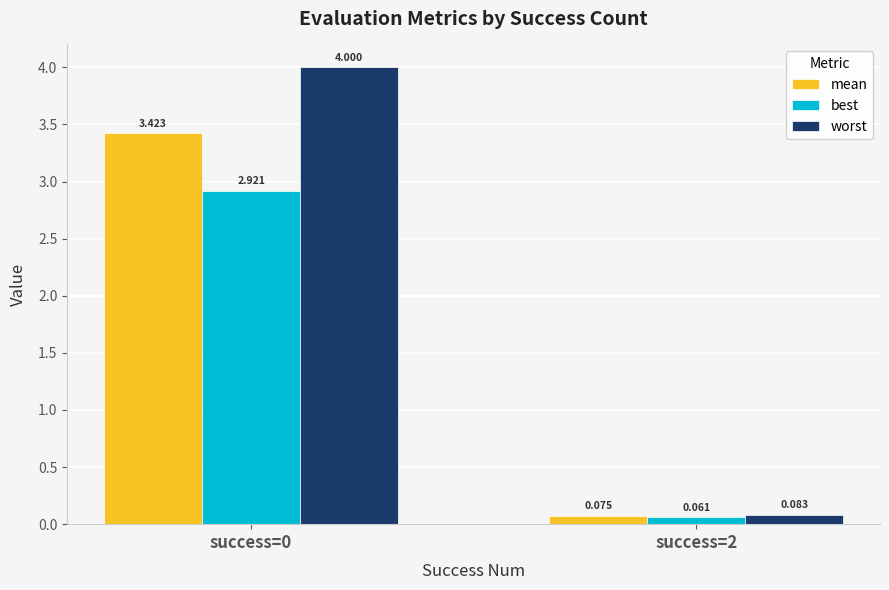

What are all the series names shown in the legend?

mean, best, worst